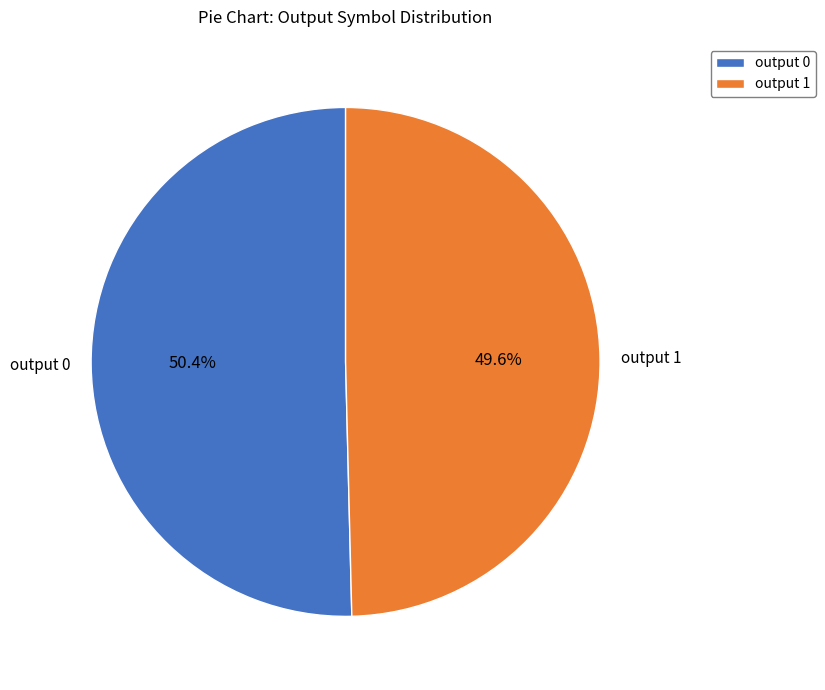

To the nearest percent, what percentage of the pie is output 1?

50%